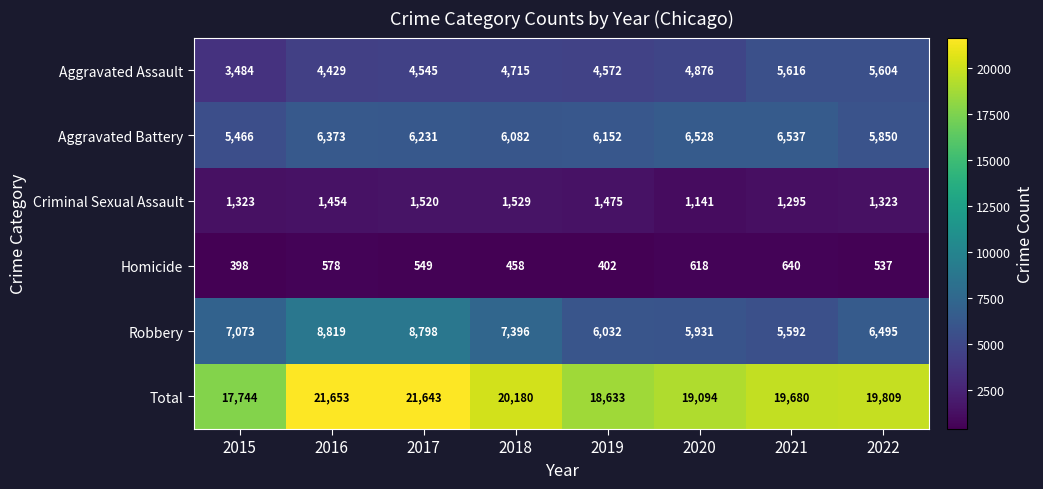

What is the sum of all Robbery values?

56136